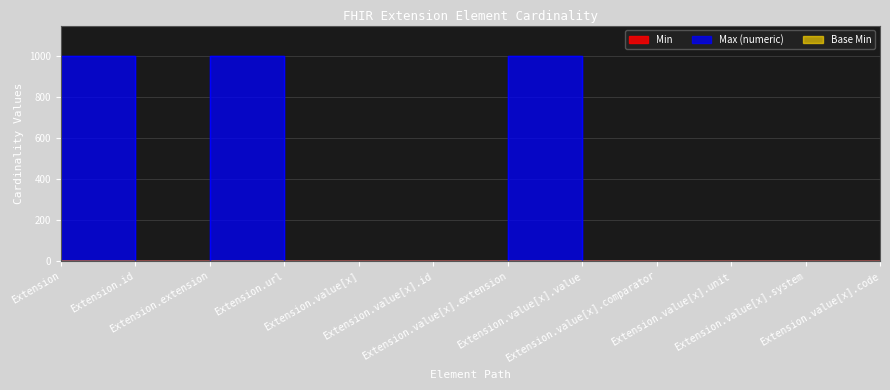

True or false: Base Min and Max (numeric) intersect in this chart.

False